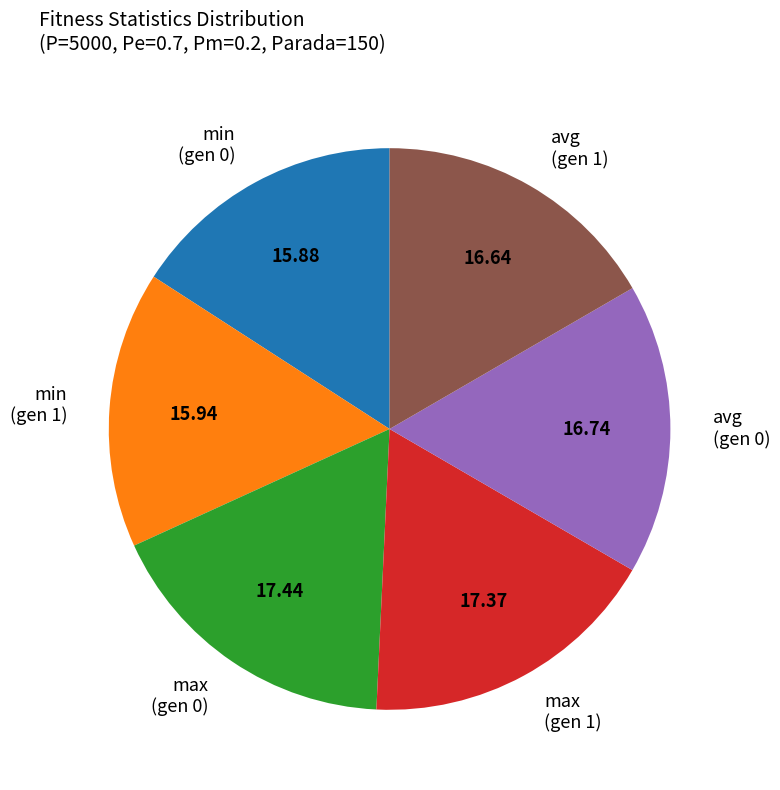

Approximately how many times larger is the value at max (gen 1) compared to max (gen 0)?

1.0